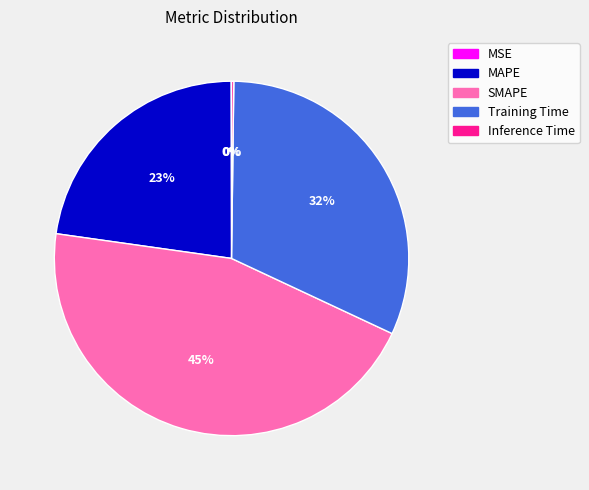

Does any single category account for the majority?

No